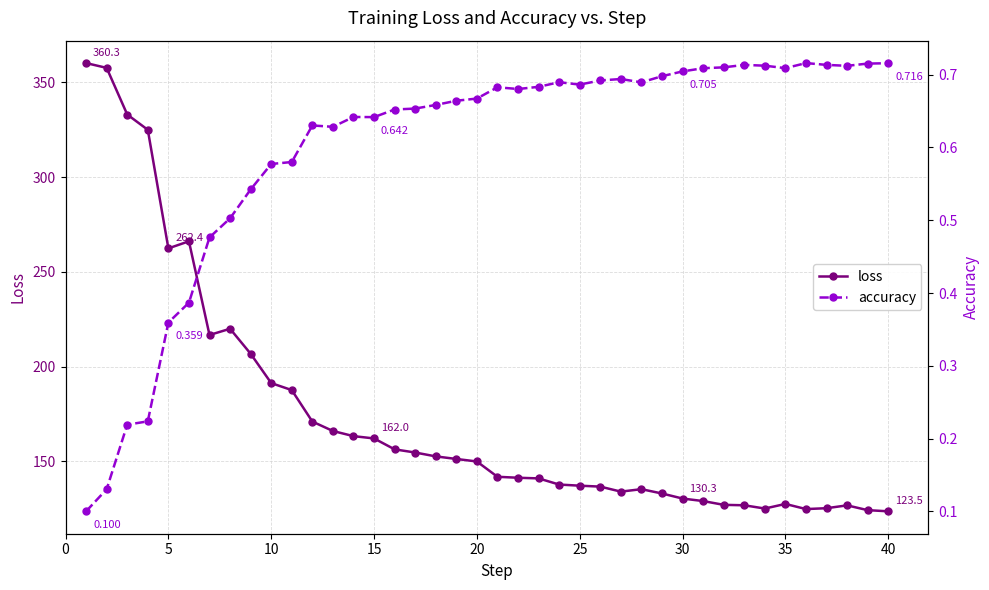

In accuracy, how many points are lower than both neighbors (excluding endpoints)?

7